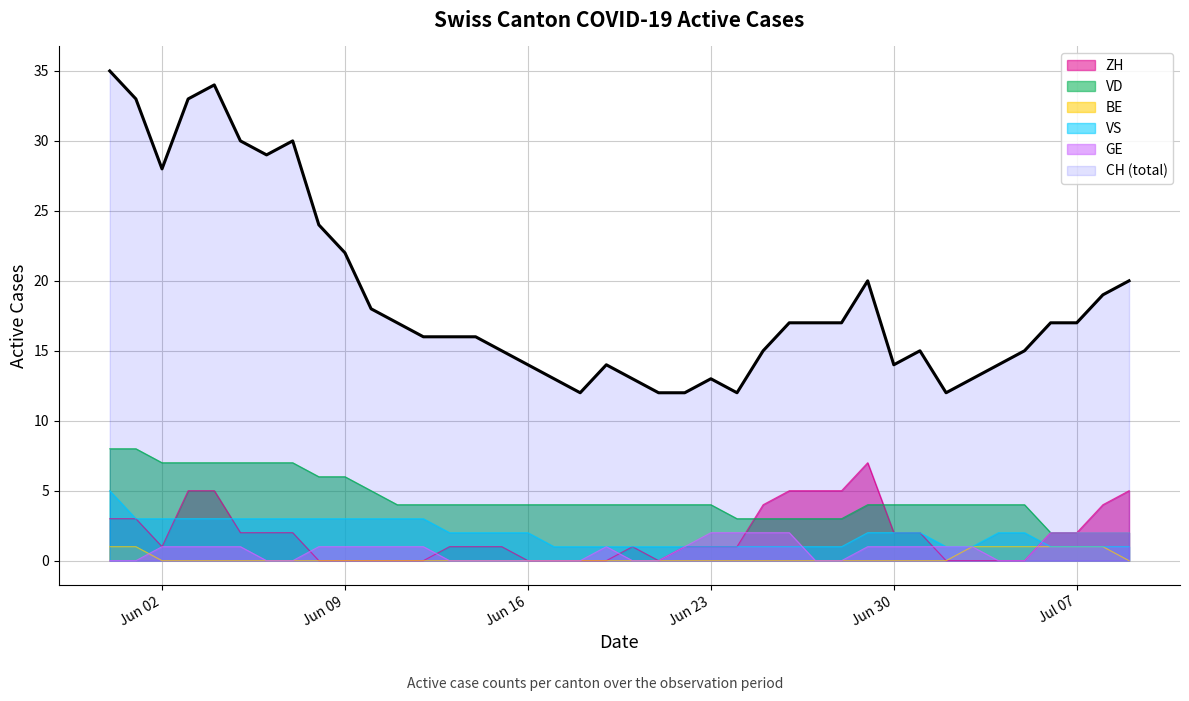

Is it true that ZH equals 3 at 2020-05-31?

True